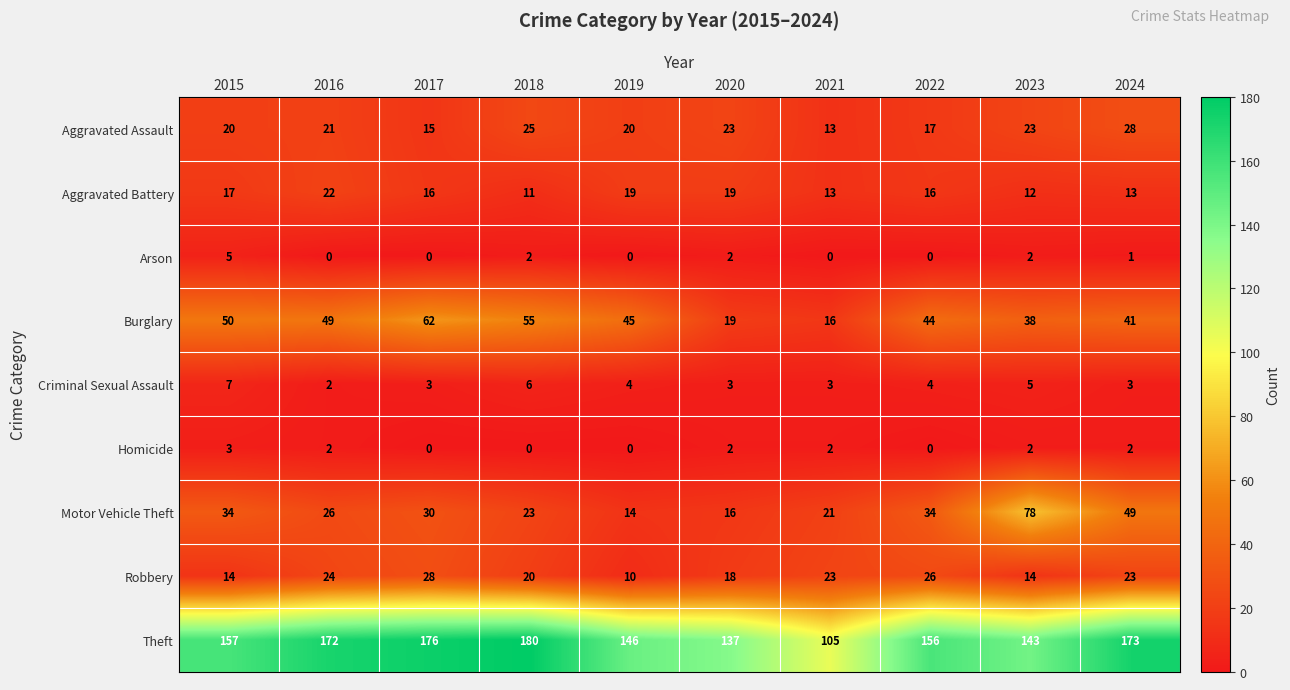

What is the total value across all series at 2020?

239